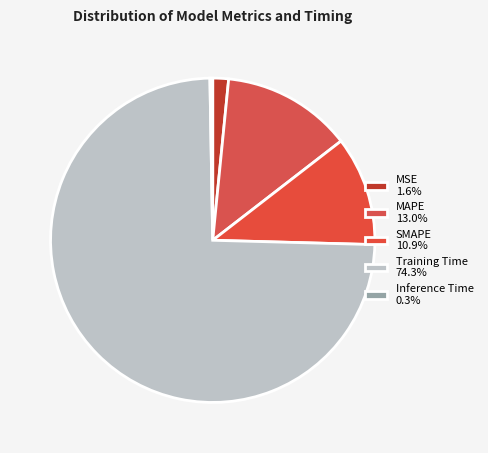

What percentage do Inference Time and Training Time together represent?

74.6%